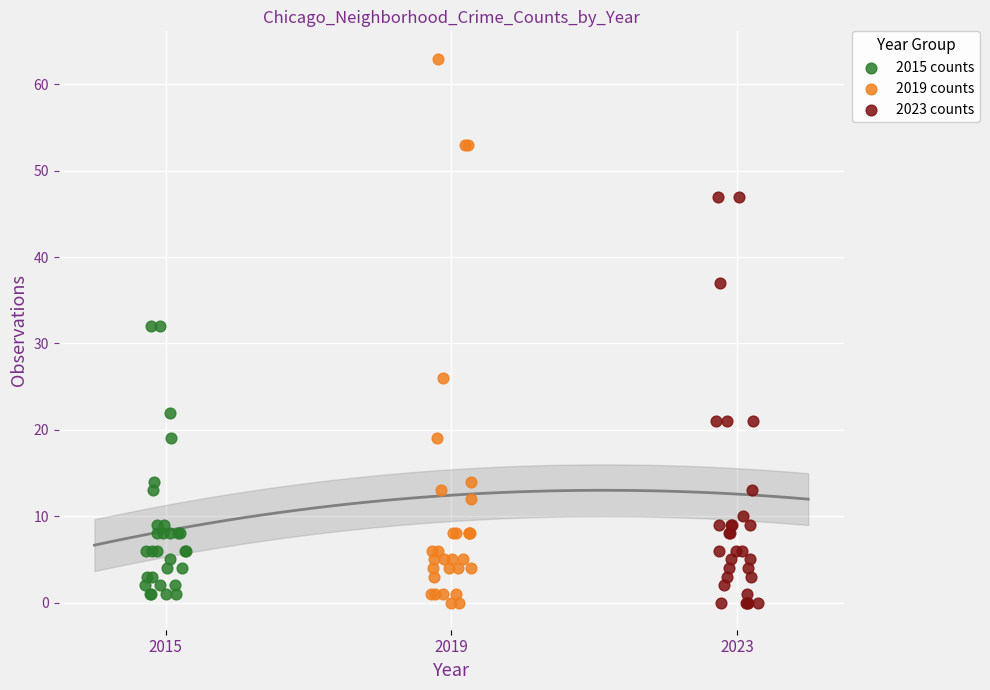

Which series contains the highest Y value?

2019 counts